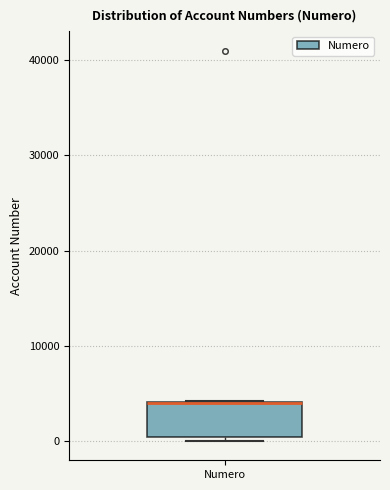

Read this box plot against the y-axis: the position of the median line, the range covered by the box, and the ends of both whiskers. The values are not printed on the chart, so give them approximately, as read against the axis.

median 4000 (drawn on the box's upper edge), box 0 to 4000, whiskers 0 (just below the box's lower edge) to 4000